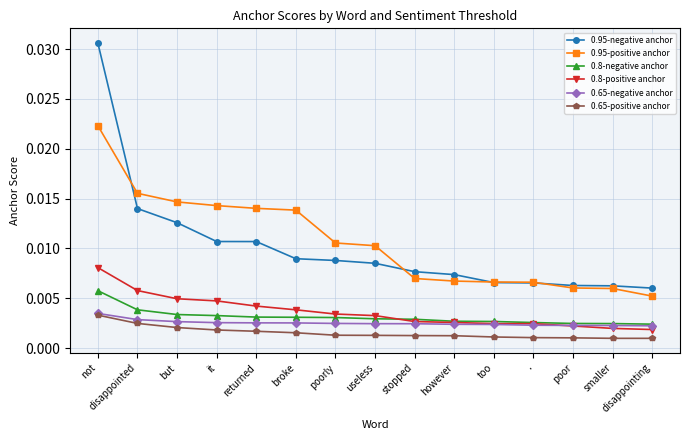

At how many categories does at least one series exceed 0?

15